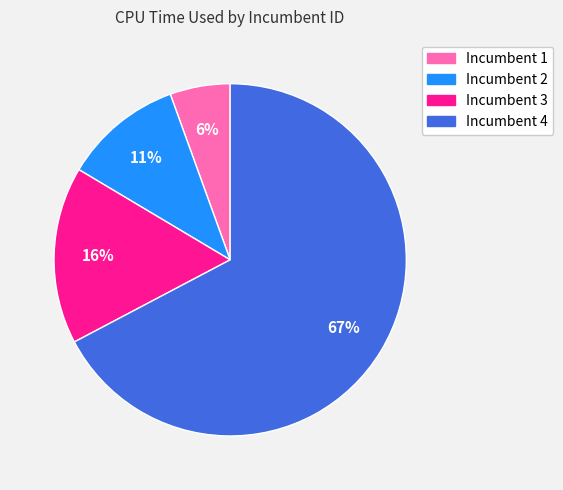

Does any single category account for the majority?

Yes